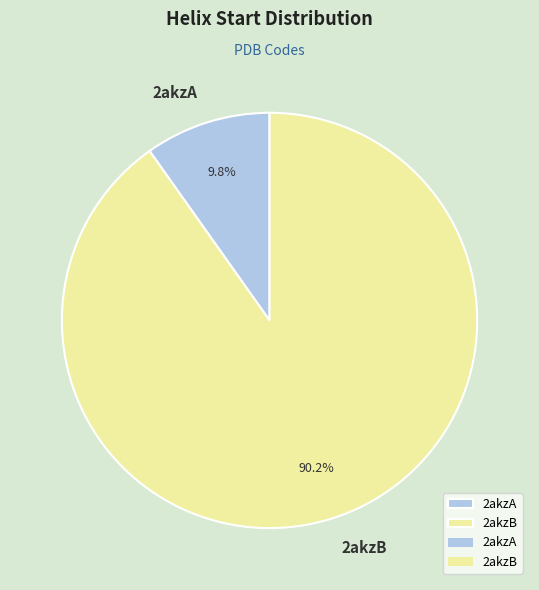

How much of the chart is everything except 2akzA?

90.2%